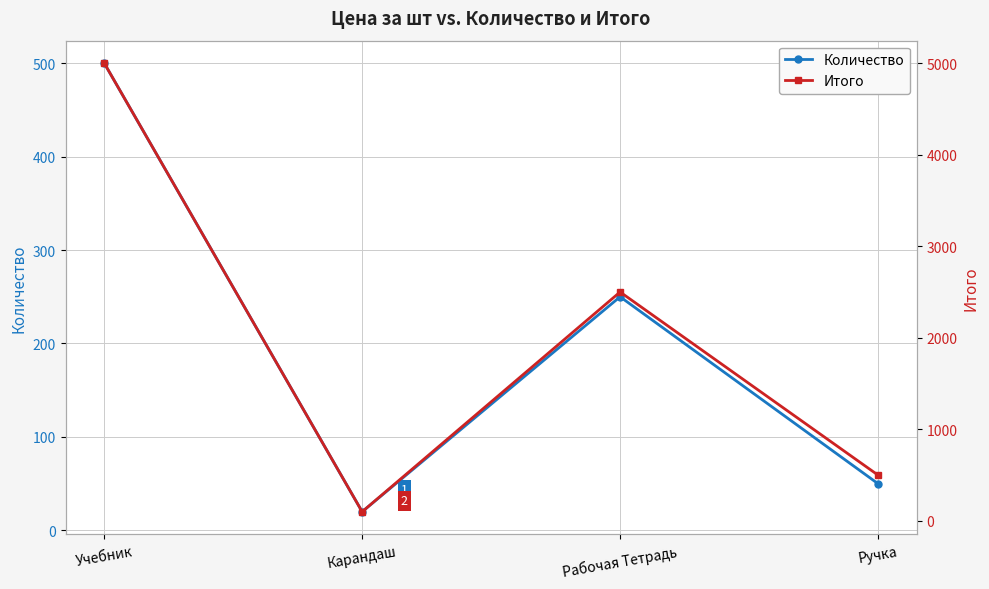

What is the difference between the maximum and minimum values in the Количество series?

480